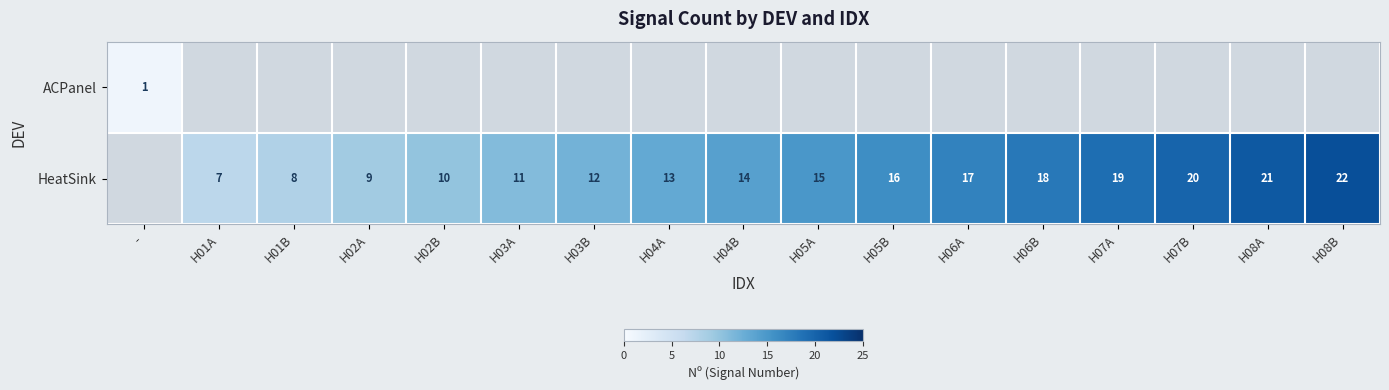

True or false: HeatSink has a value of 8 at H01B.

True